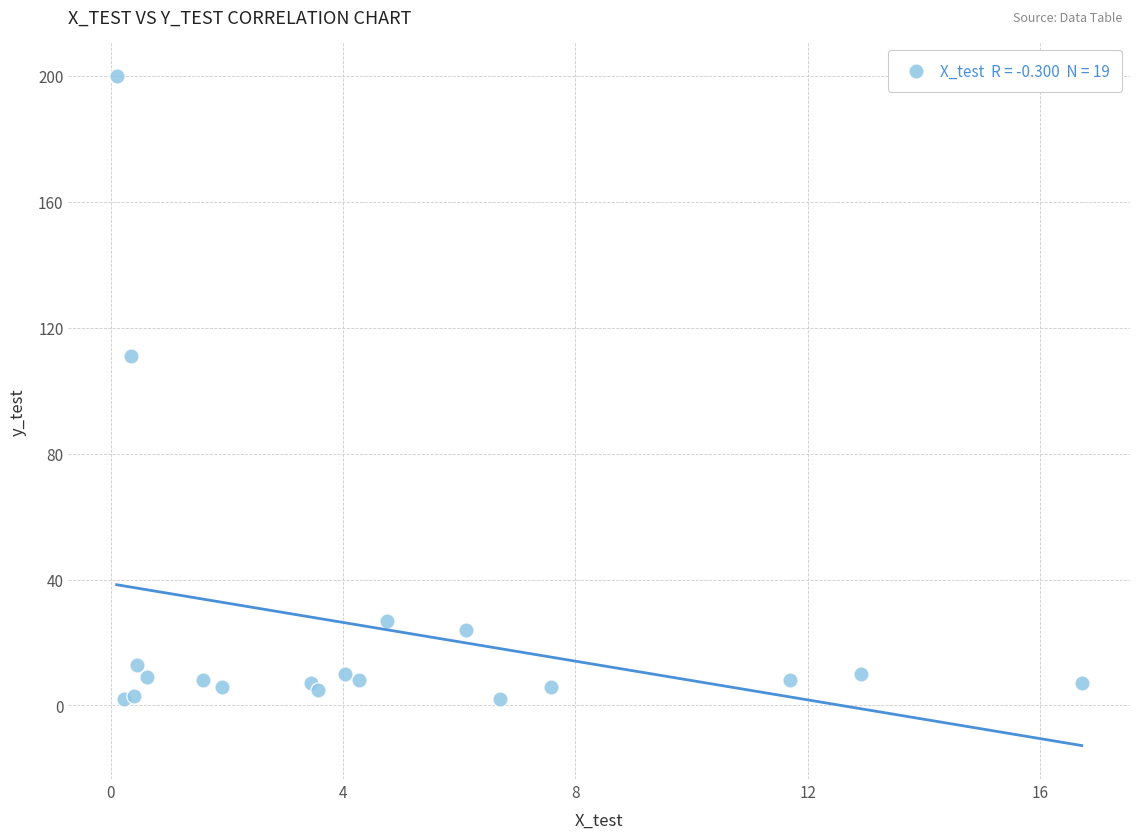

What Y value in the scatter plot is closest to 101?

111